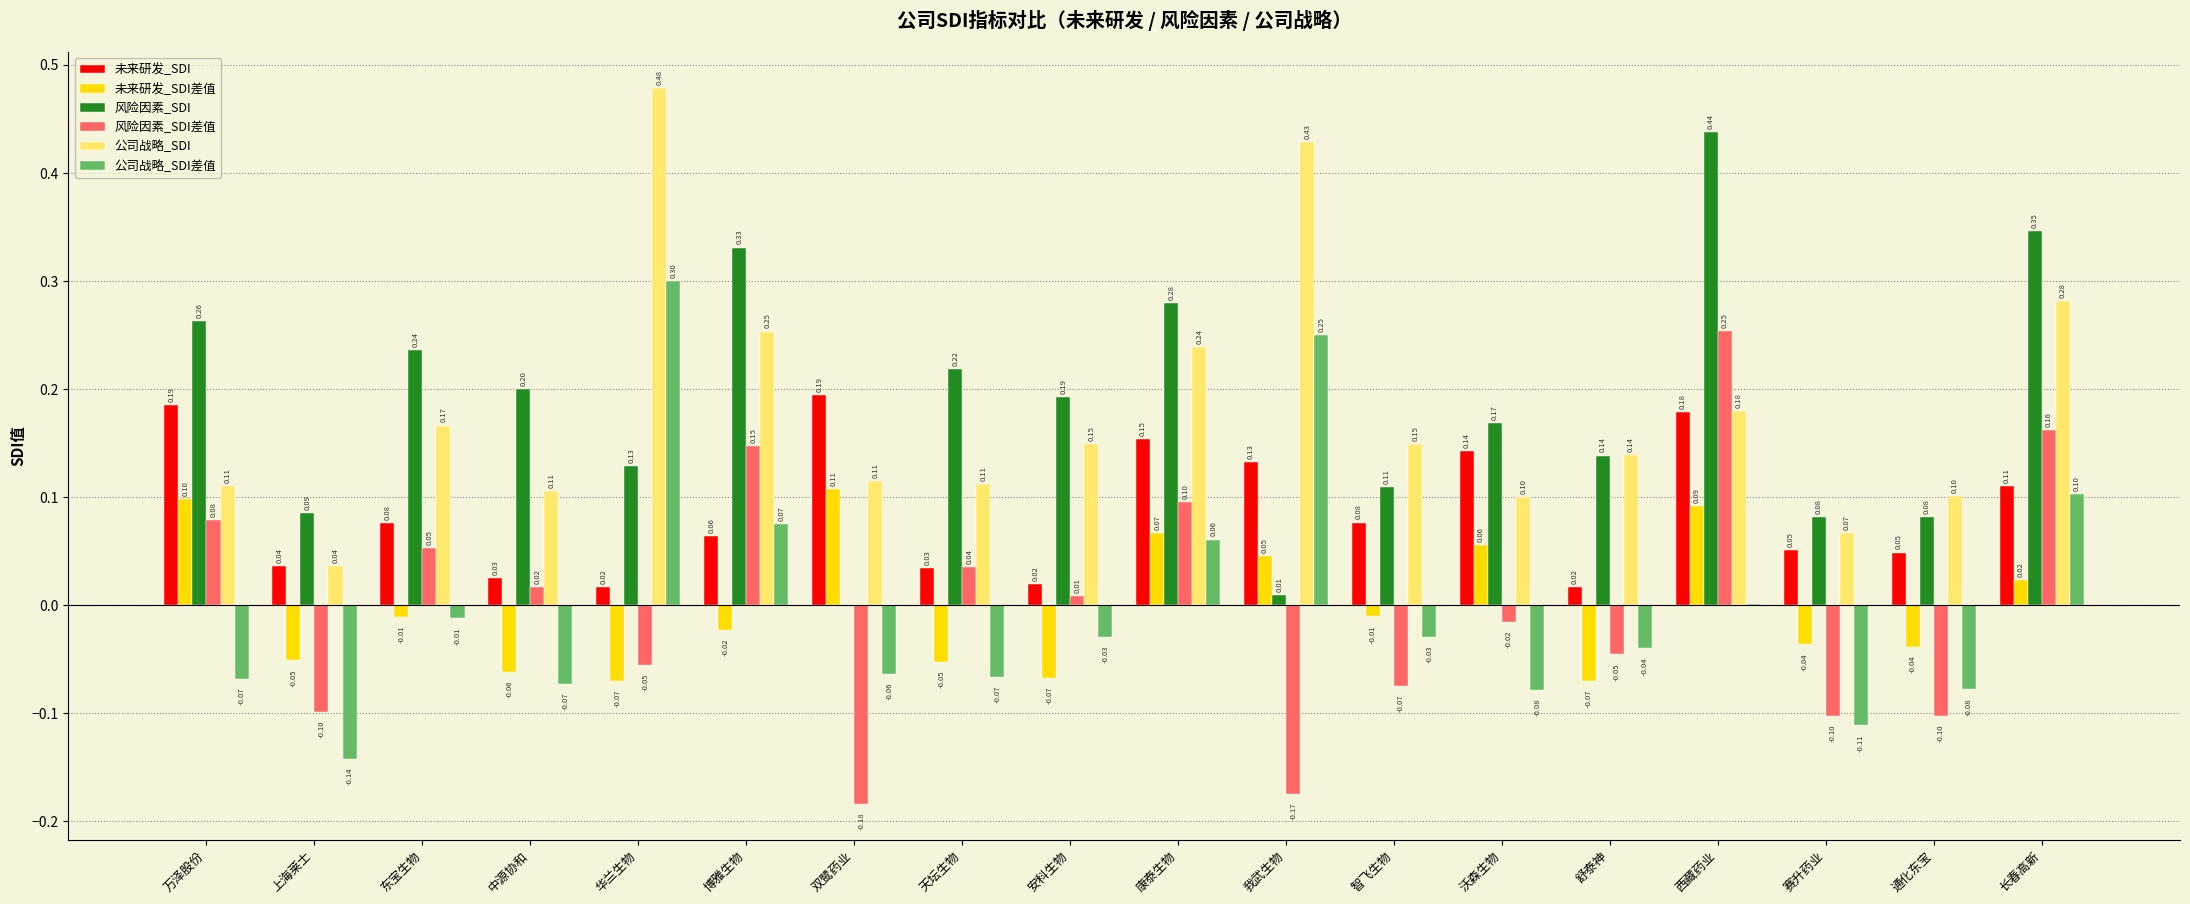

At which category is the sum across all series the highest?

西藏药业